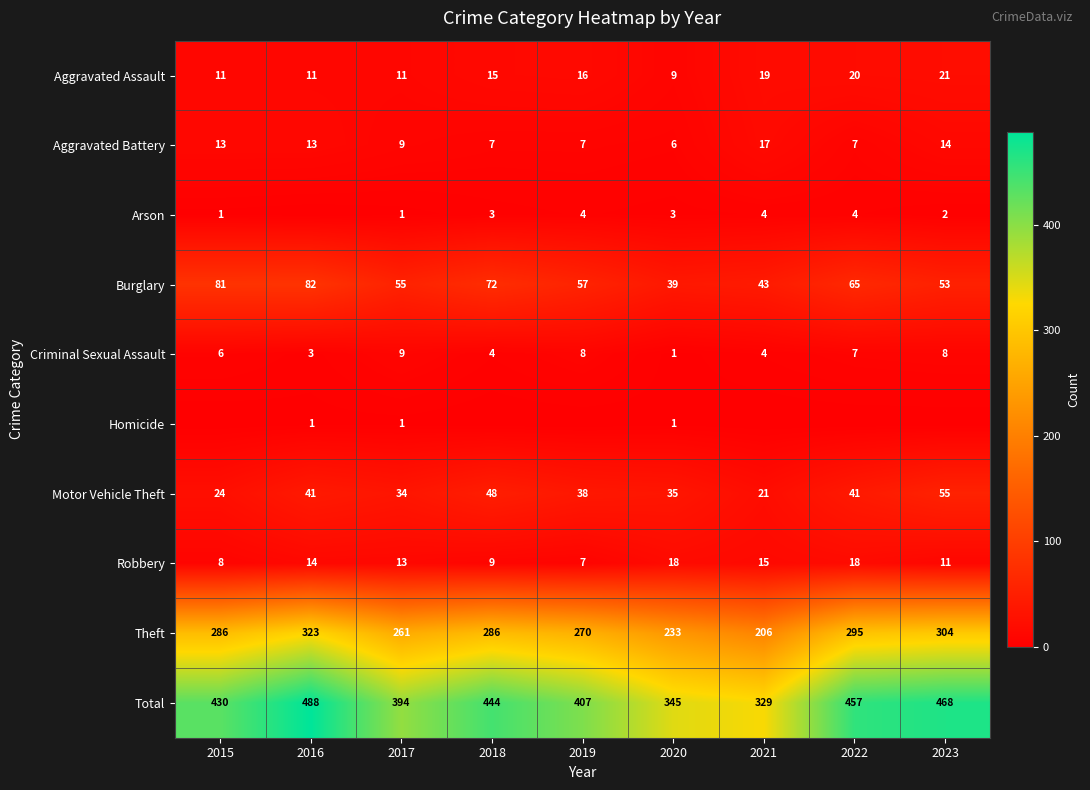

Read the Theft value at 2015.

286